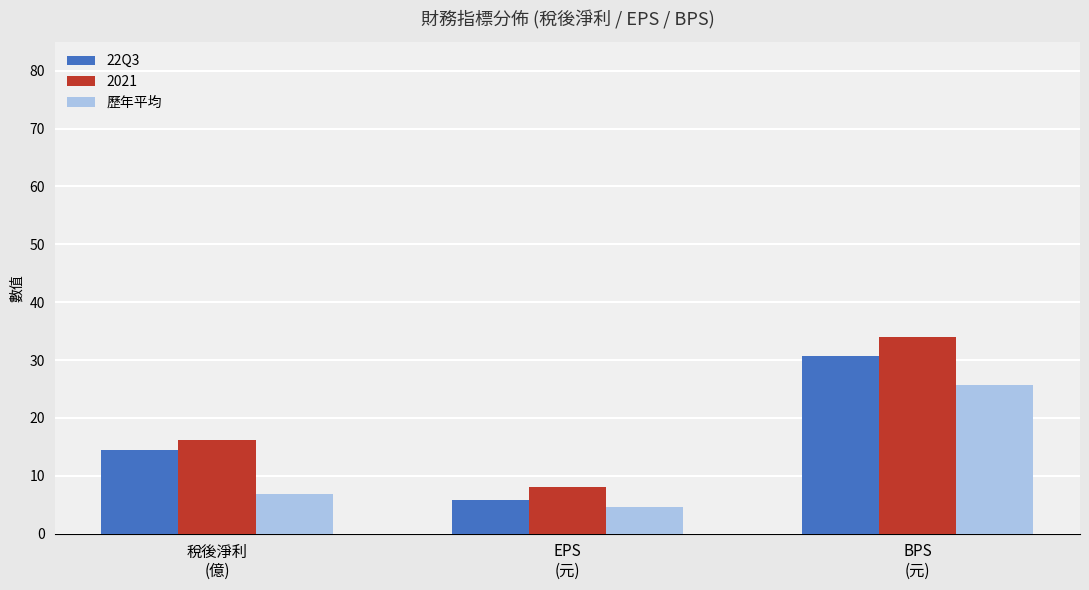

What is the sum of all 22Q3 values?

50.9